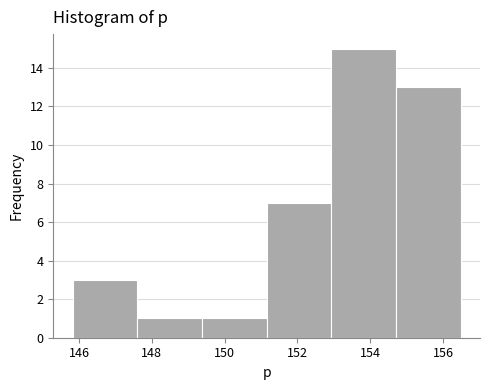

Reading left to right, list every bar in this chart as the range it spans on the x-axis followed by its height. Neither the bar edges nor the heights are printed on the chart, so give them approximately, as read against the axes.

145.8 to 147.6: 3
147.6 to 149.4: 1
149.4 to 151.2: 1
151.2 to 153.0: 7
153.0 to 154.8: 15
154.8 to 156.4: 13